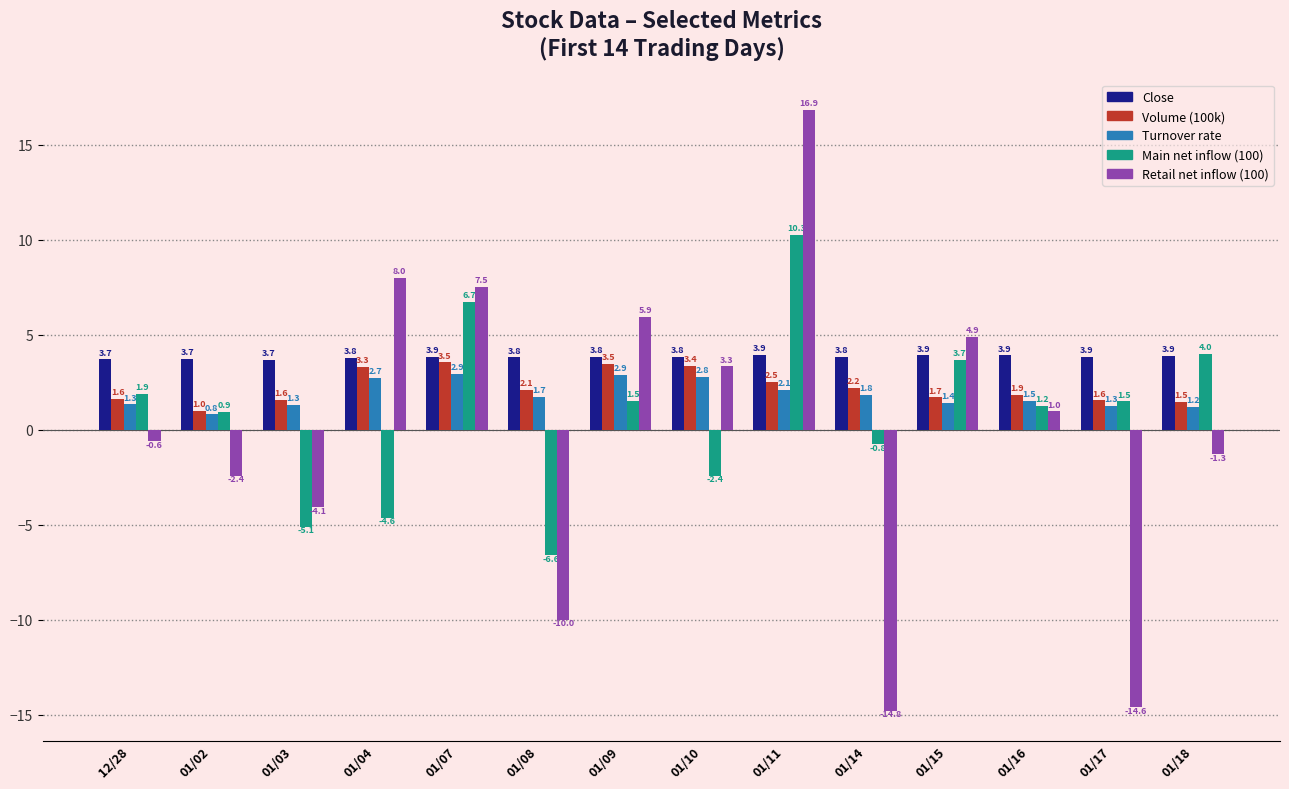

What is the sum of all Main net inflow (100) values?

12.2